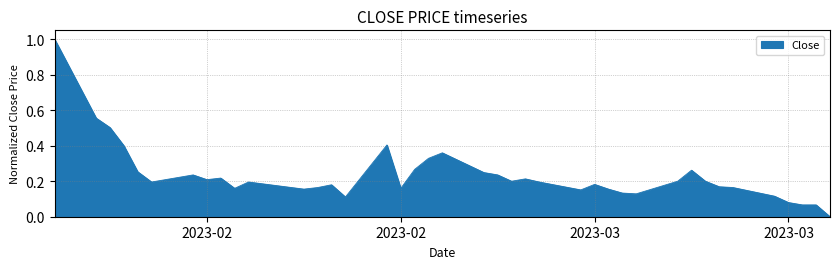

Count the number of categories in the chart.

40